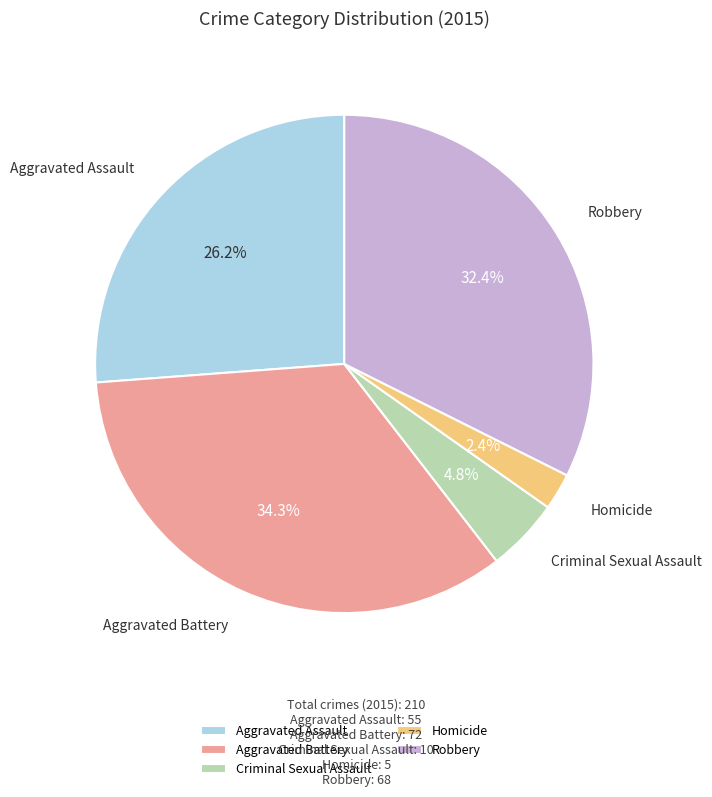

How many slices are in this pie chart?

5